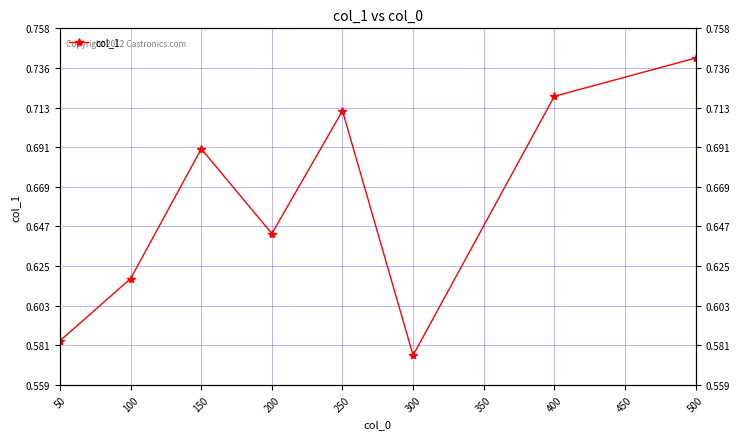

What is the approximate value at 400?

0.7